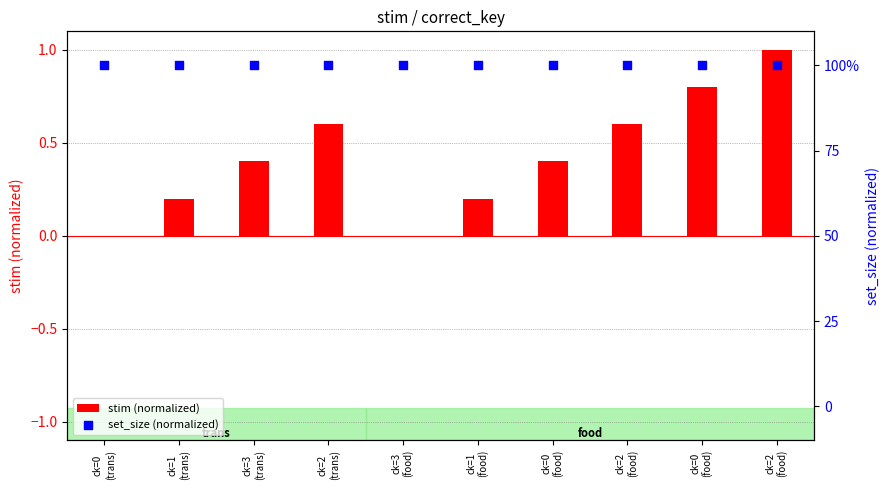

At how many categories does at least one series exceed 0?

10